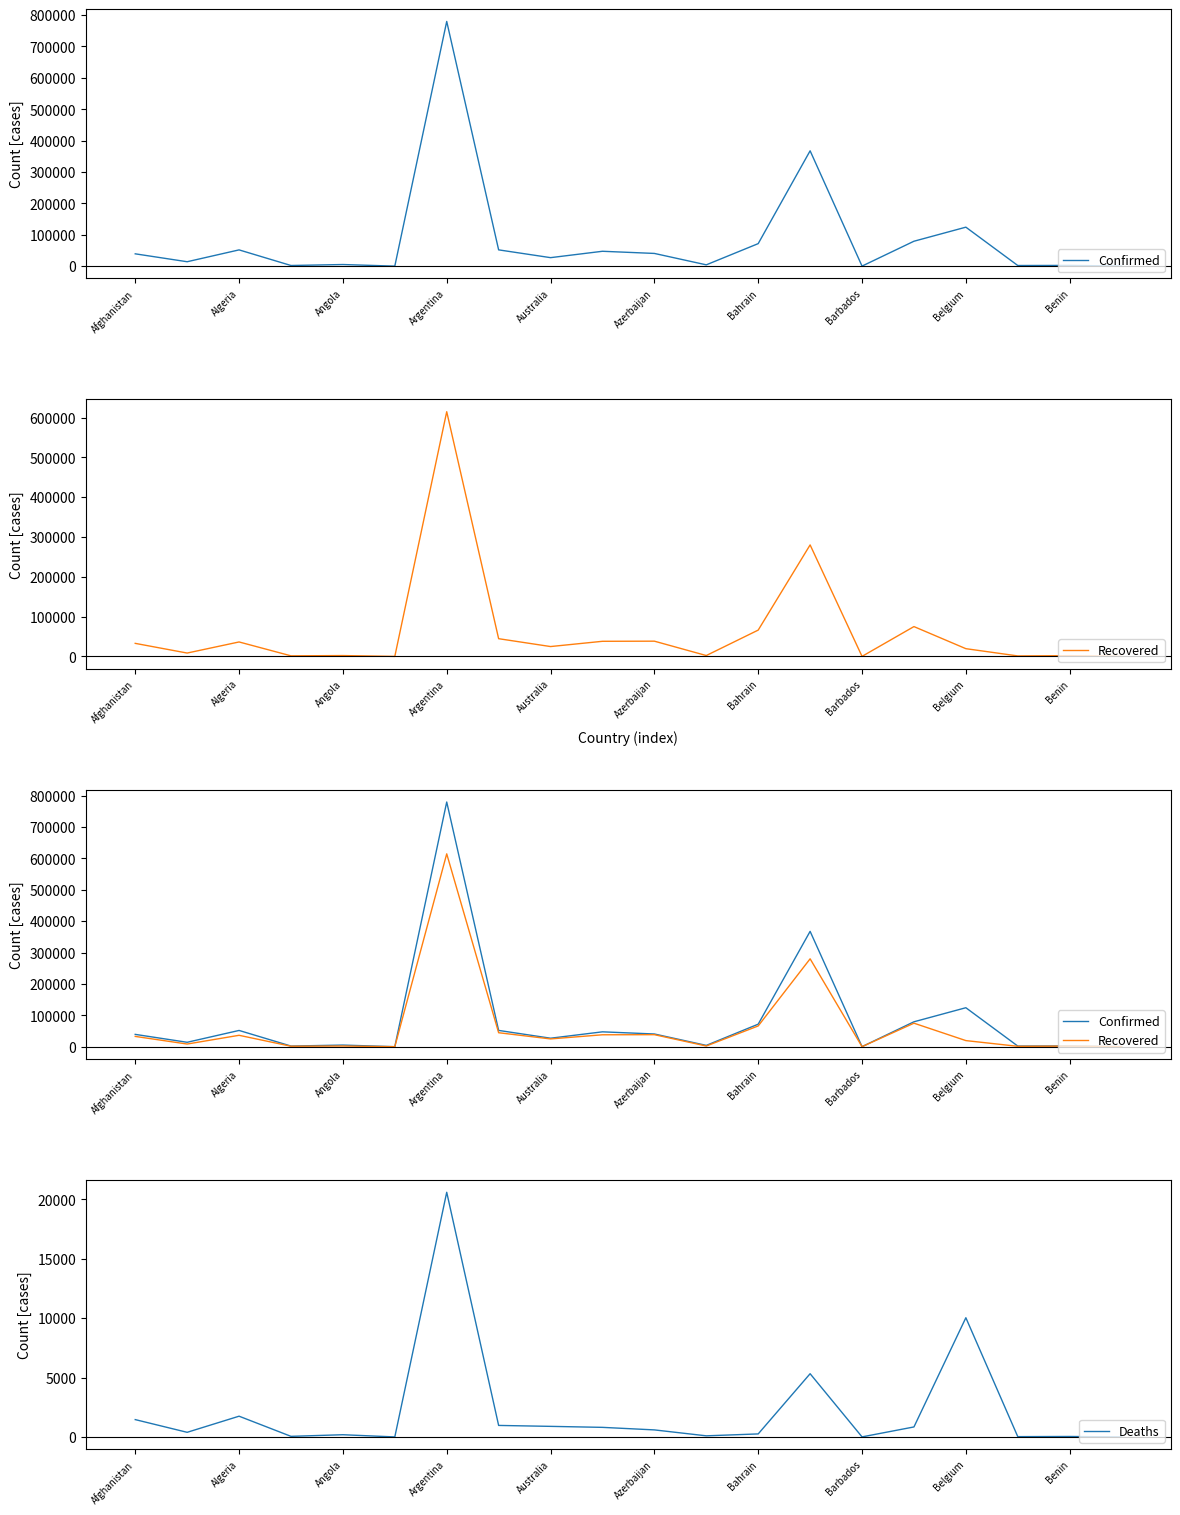

What is the minimum value for Recovered?

94